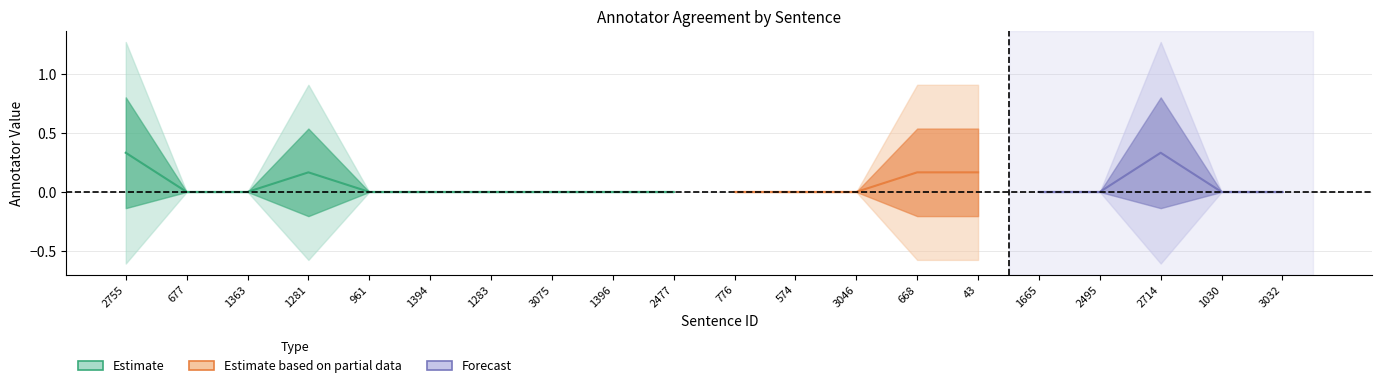

True or false: EH3_annotator has a value of 0 at 3046.

True